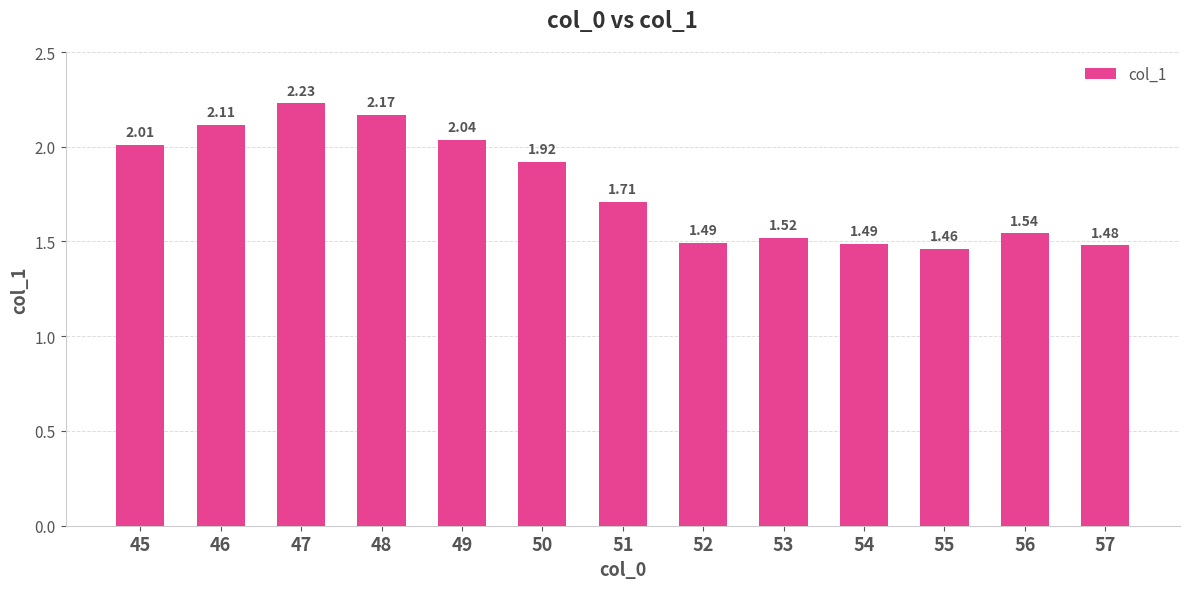

What is the change in value from 53 to 55?

-0.1